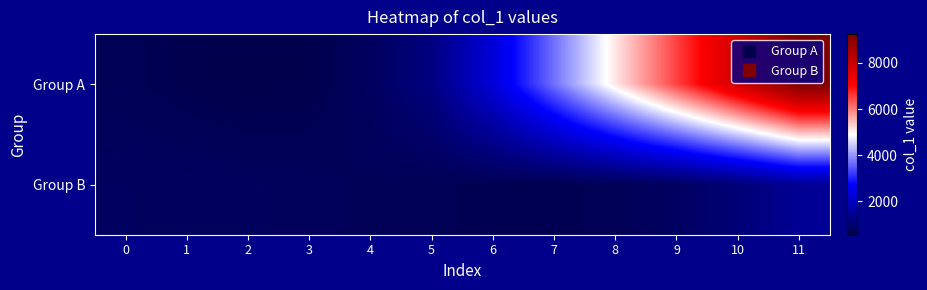

What is the total value across all series at 0?

1463.1